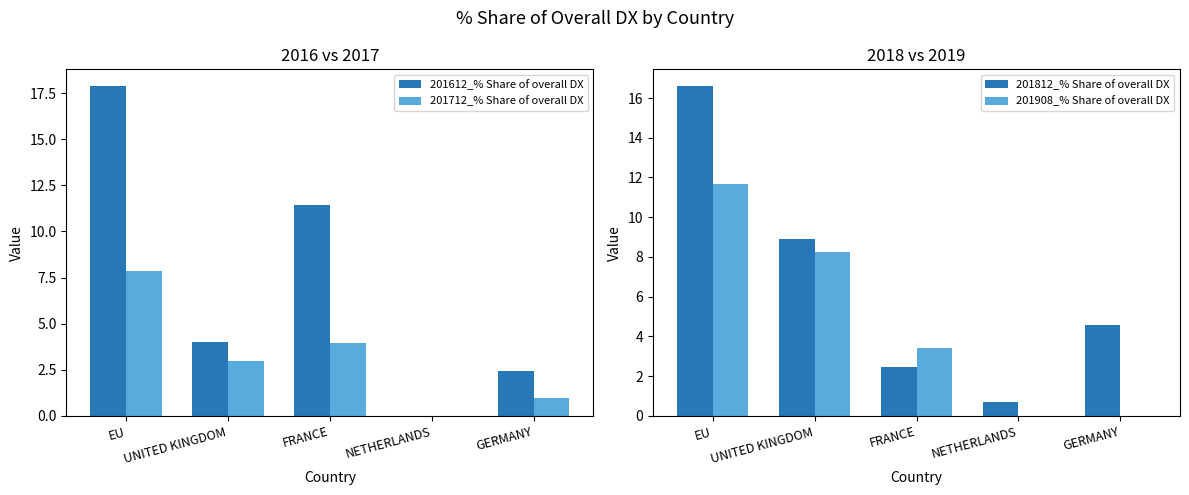

Between UNITED KINGDOM and GERMANY, which series saw the biggest shift?

201908_% Share of overall DX